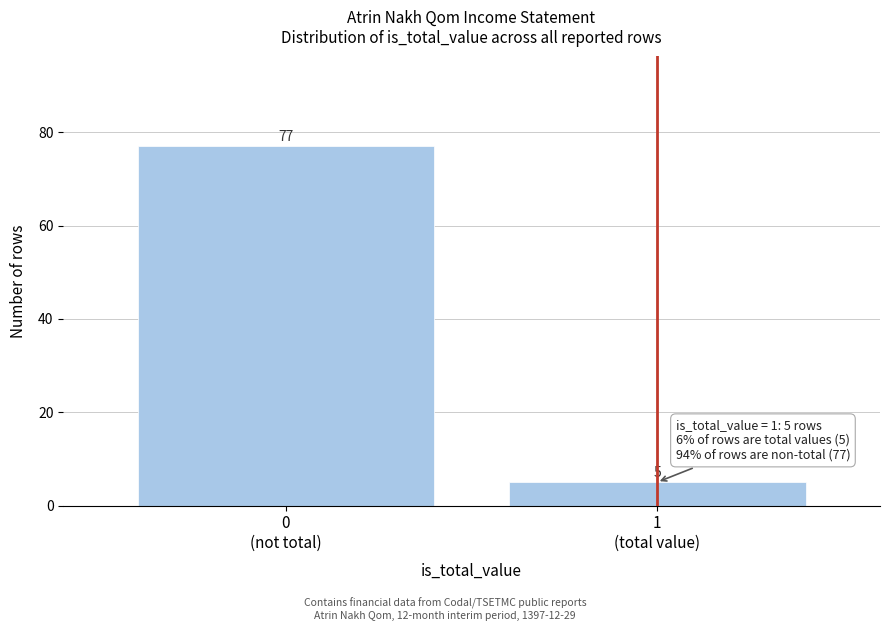

Reading left to right, extract all data points from this chart.

77	5